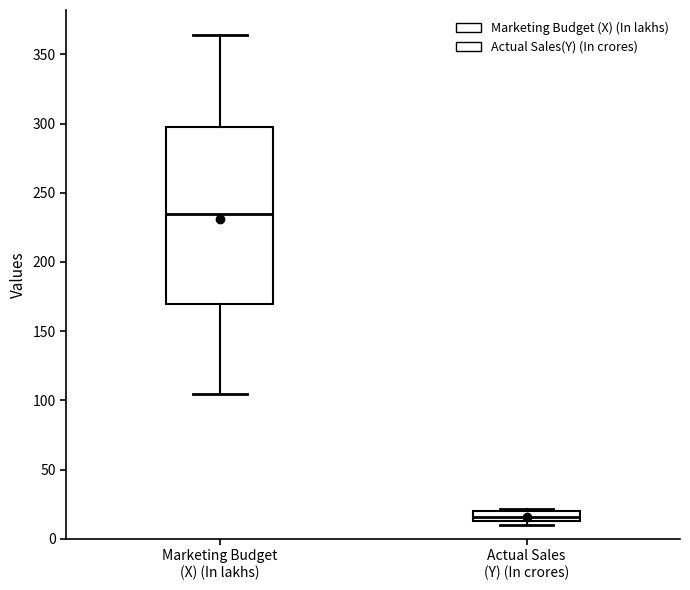

Where does the lower whisker of the box for Marketing Budget (X) (In lakhs) end on the y-axis? The values are not printed on the chart, so give them approximately, as read against the axis.

105